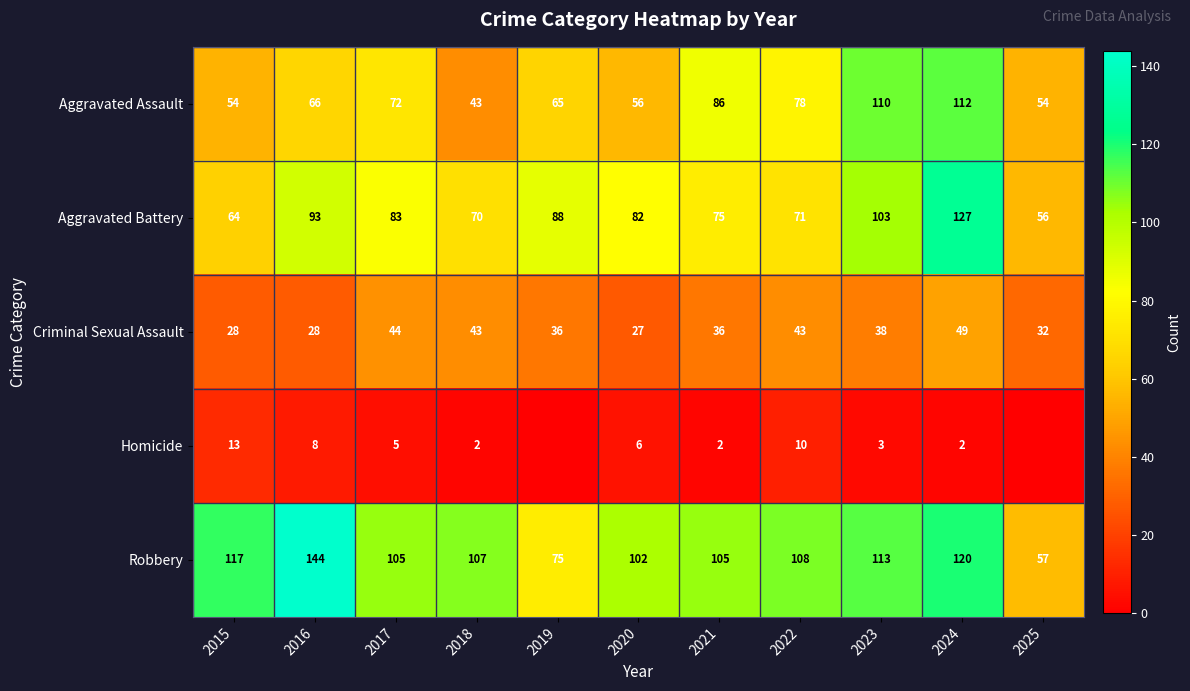

What is the sum of all Robbery values?

1153